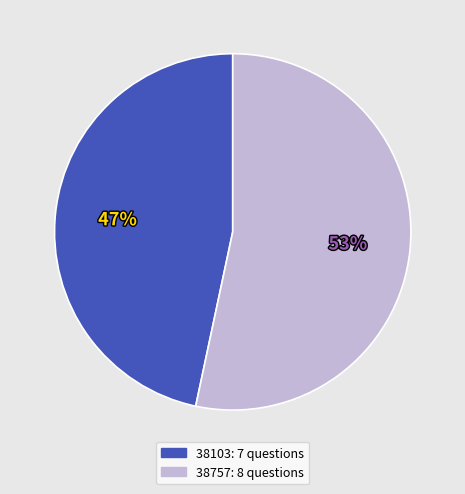

The 38103 slice represents 47% of the pie. True or false?

True